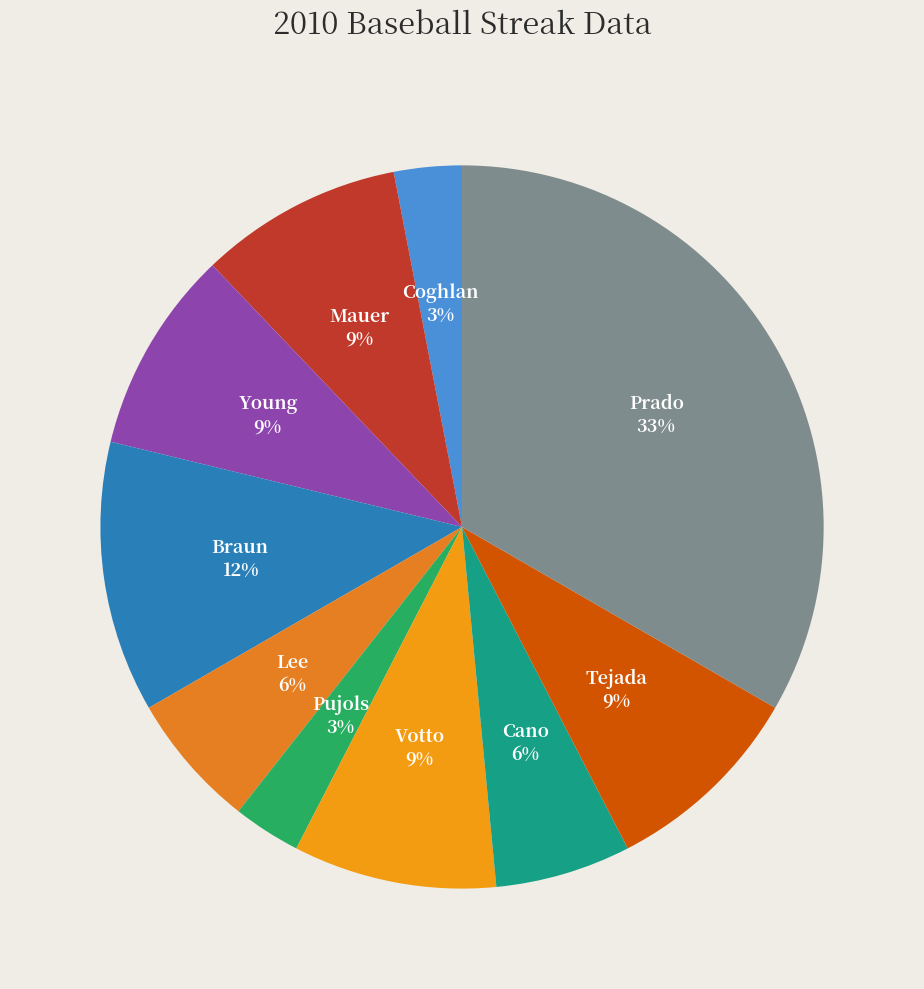

How many slices are in this pie chart?

10